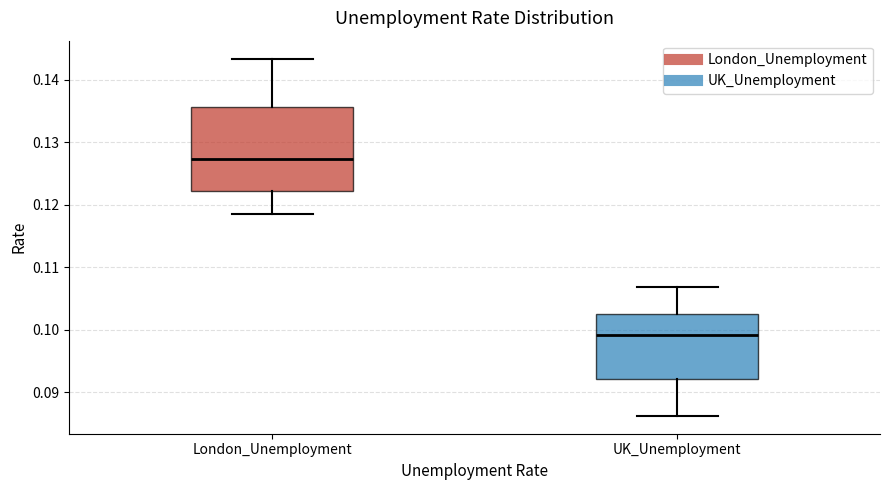

Which box's median line is the lowest?

UK_Unemployment